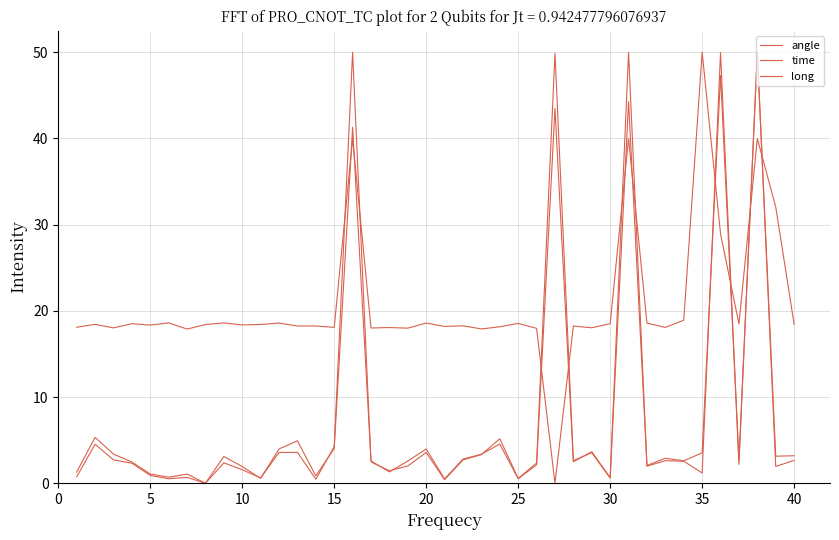

How many values in time are above zero?

39